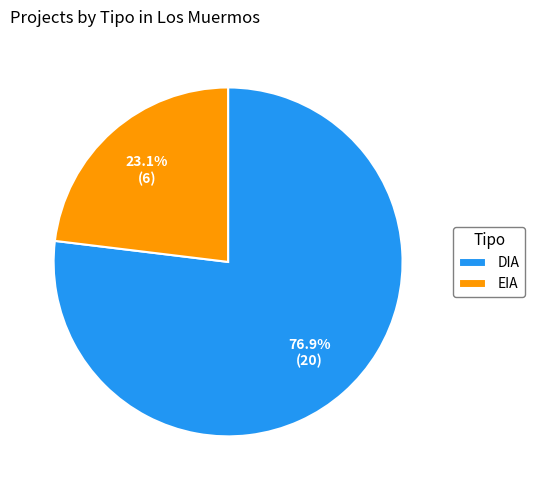

To the nearest percent, what portion does EIA represent?

23%